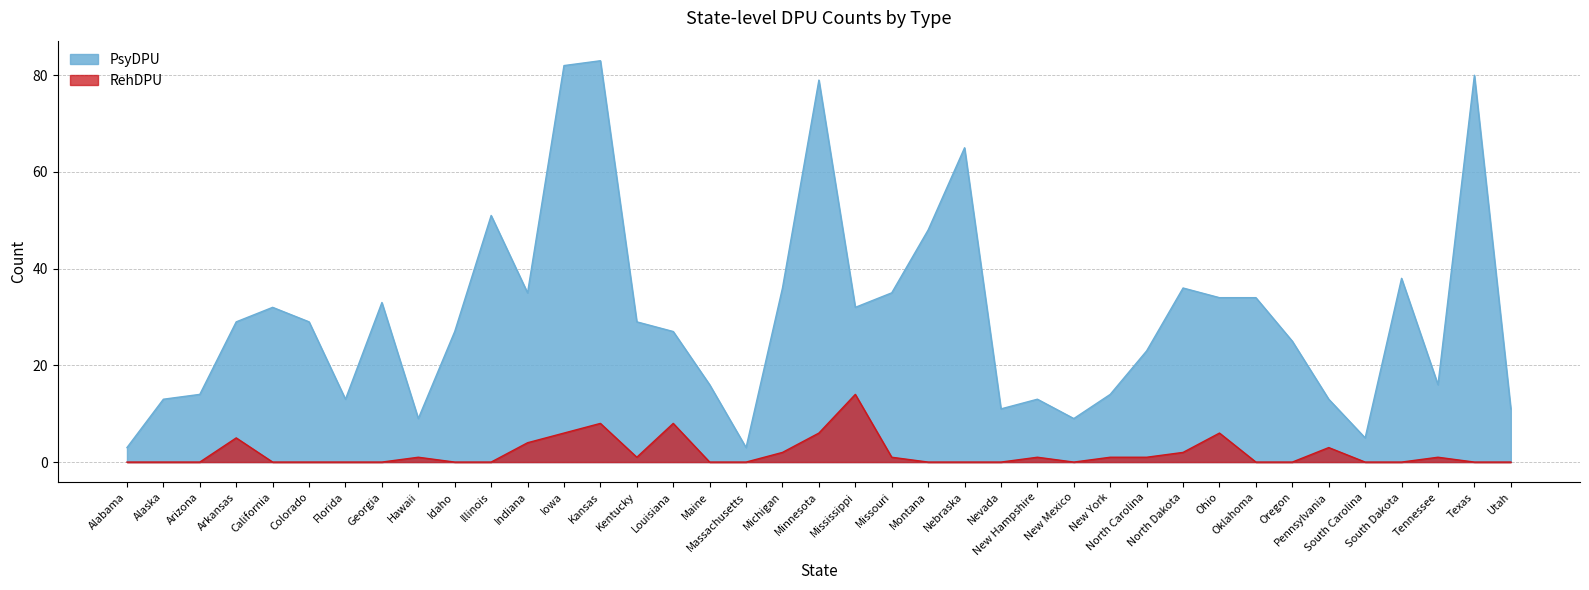

Does the chart display data point markers on the line(s)?

No